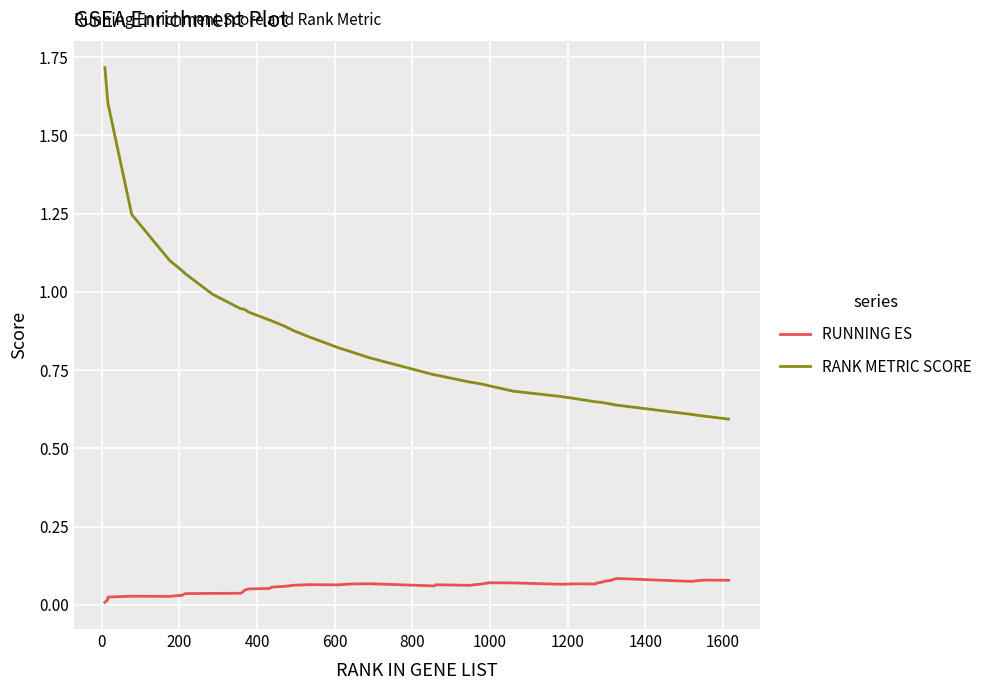

True or false: RUNNING ES and RANK METRIC SCORE cross at least once.

False